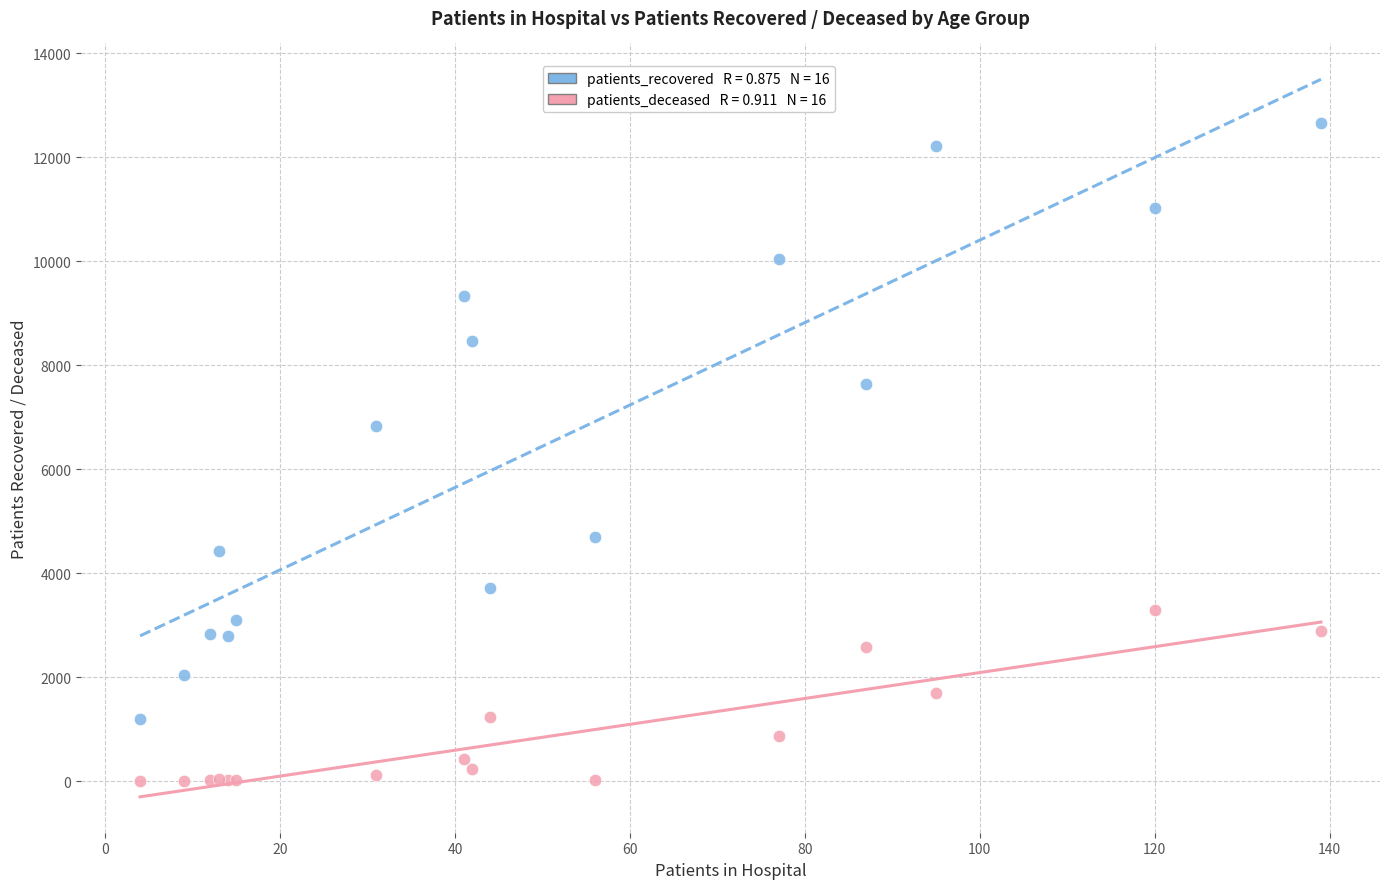

Across all series, what Y value is closest to 6332?

6831